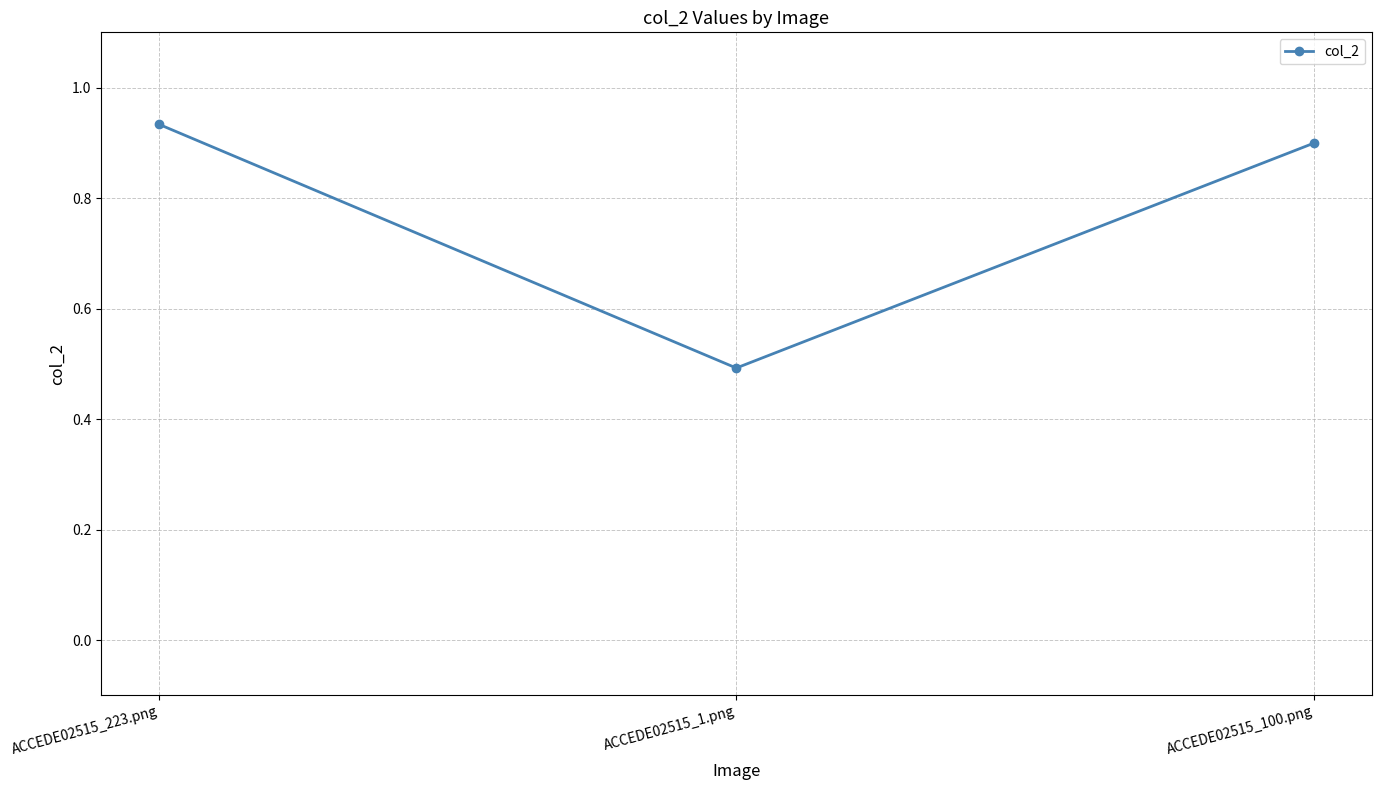

How many lines are shown in the chart?

1